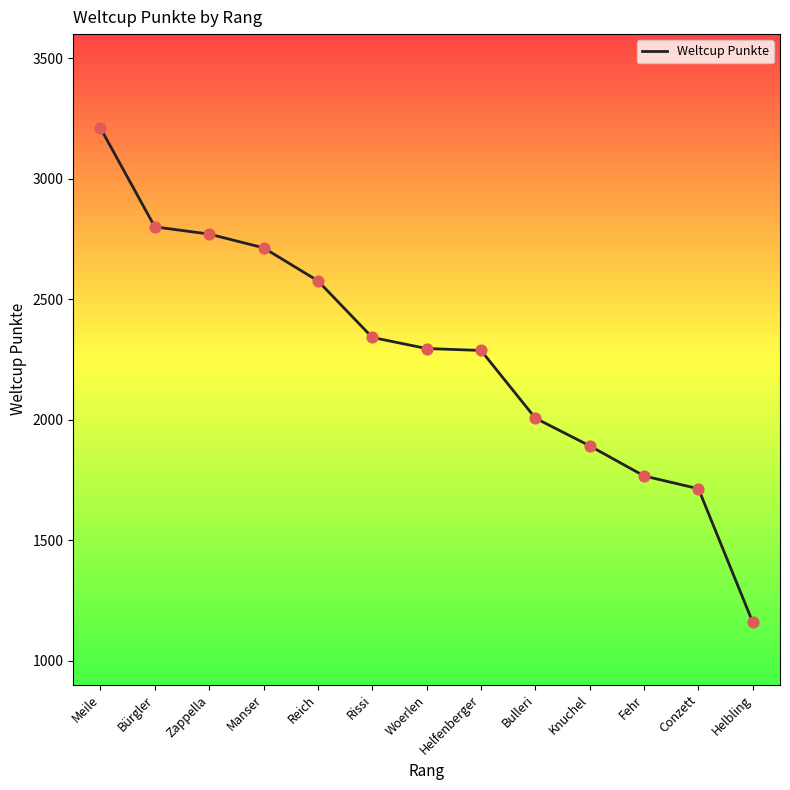

Between Helfenberger and Bulleri, which is larger?

Helfenberger